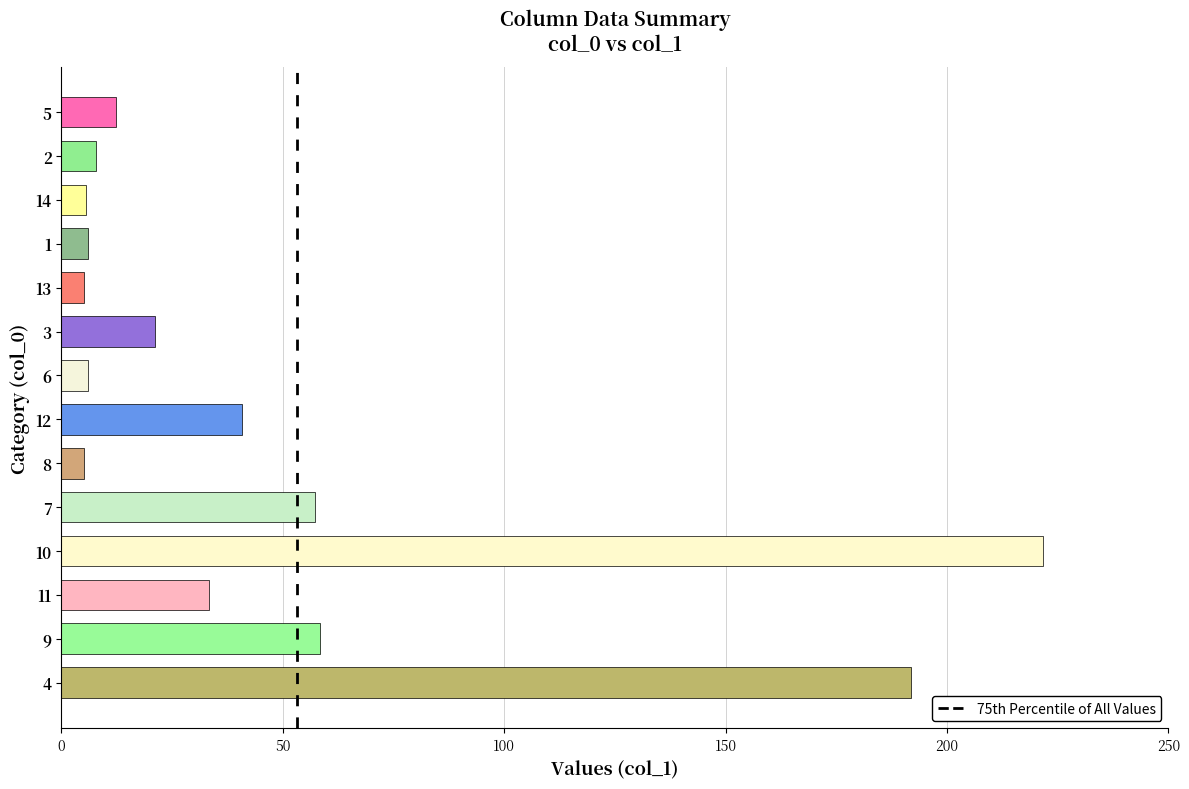

What is the value of the 12th bar from the top?

33.3